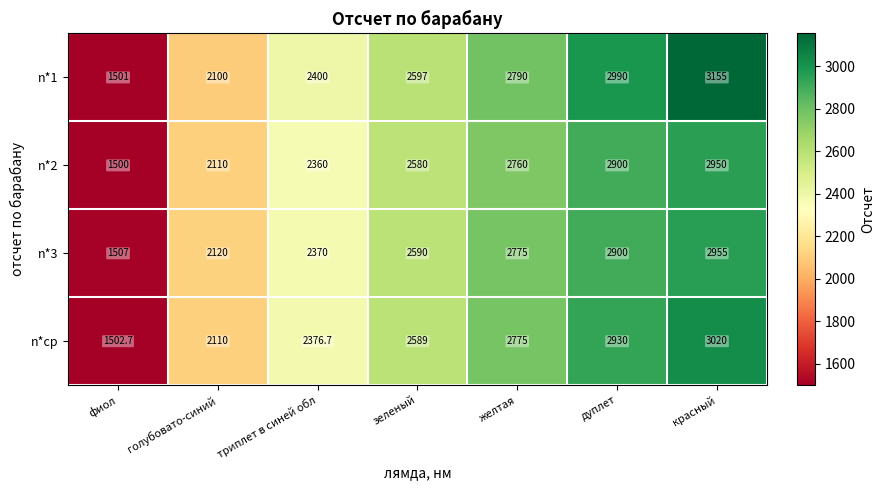

What is the sum of the n*2 values at фиол and дуплет?

4400.0